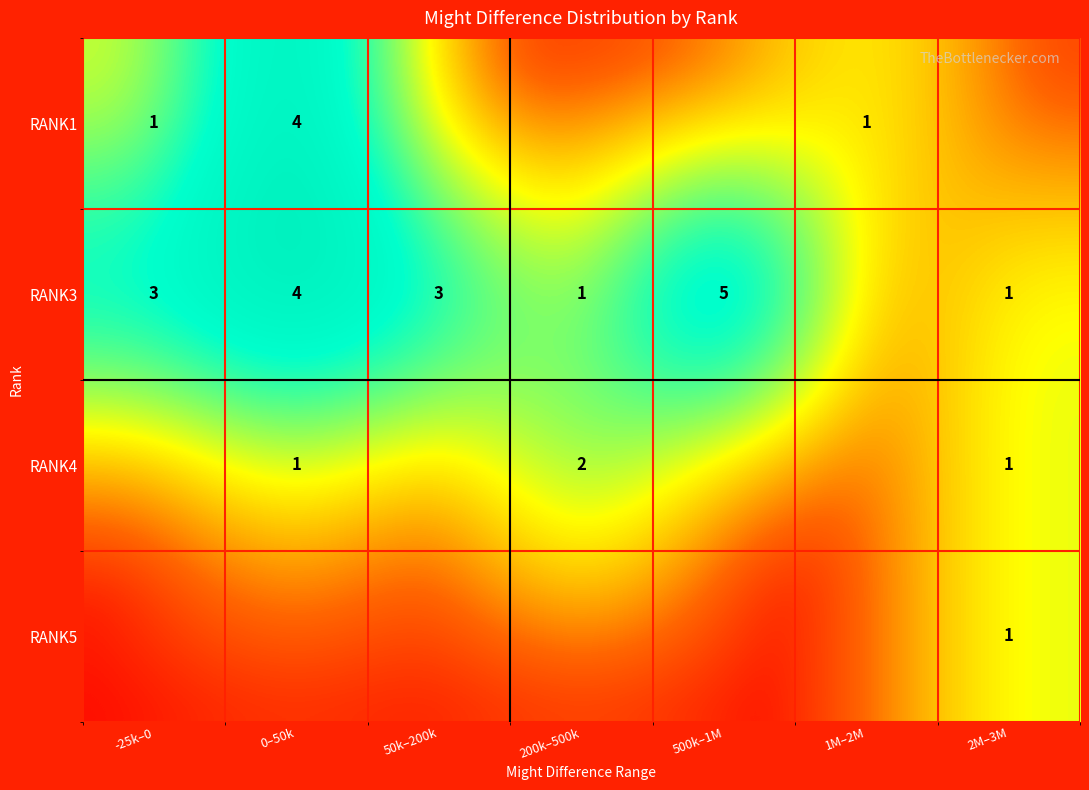

The RANK4 series shows 1 at 200k–500k. True or false?

False